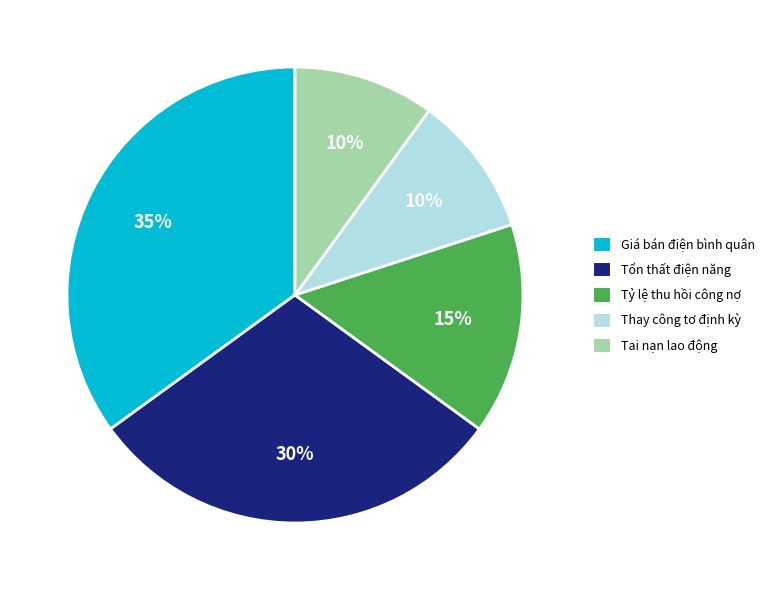

What percentage is the Tỷ lệ thu hồi công nợ slice, to the nearest percent?

15%